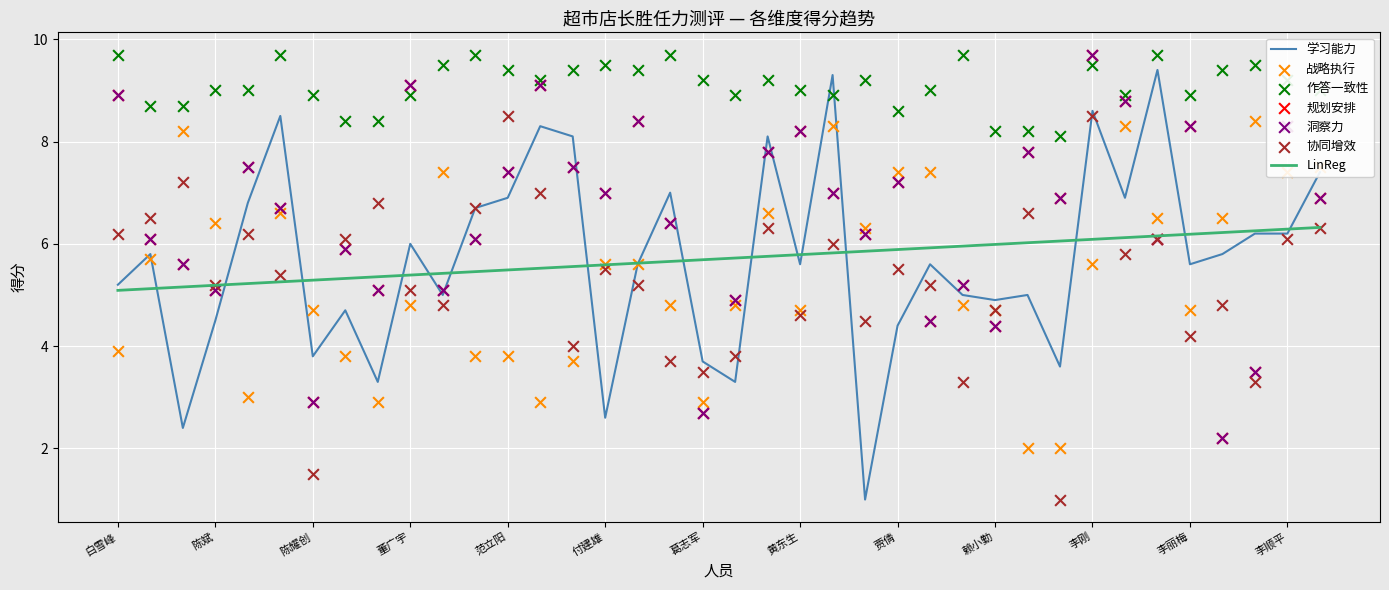

At which category is the sum across all series the highest?

李刚